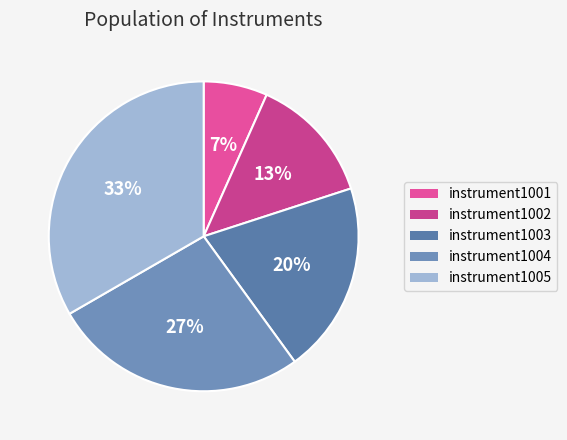

The instrument1005 slice represents 33% of the pie. True or false?

True